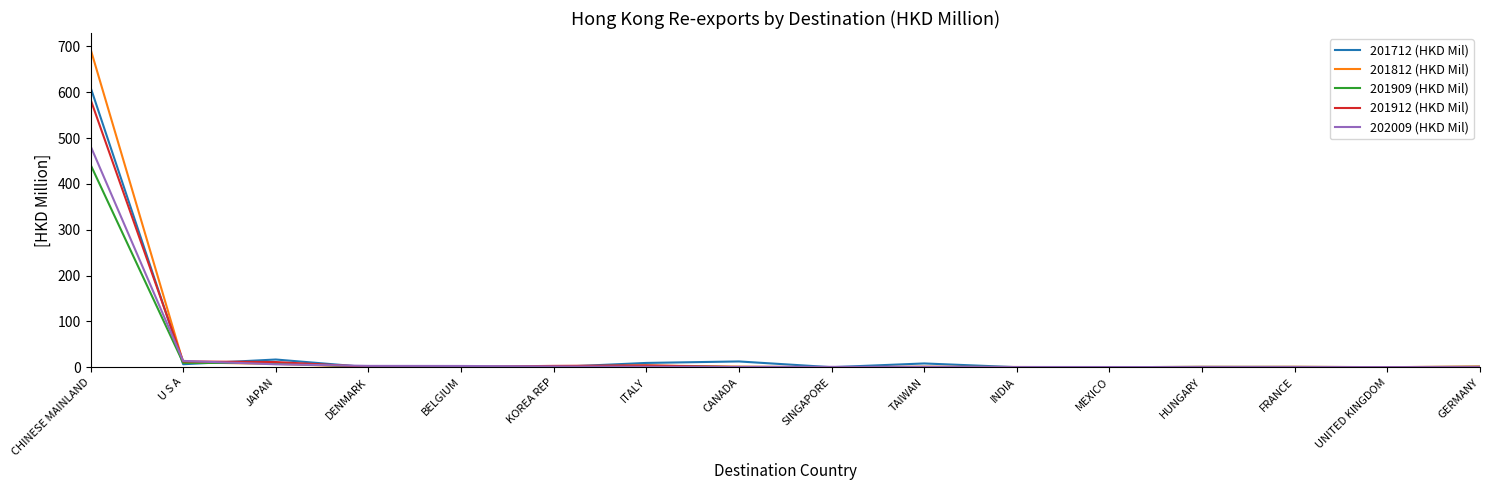

The value of 202009 (HKD Mil) at CHINESE MAINLAND is 482.7. True or false?

True